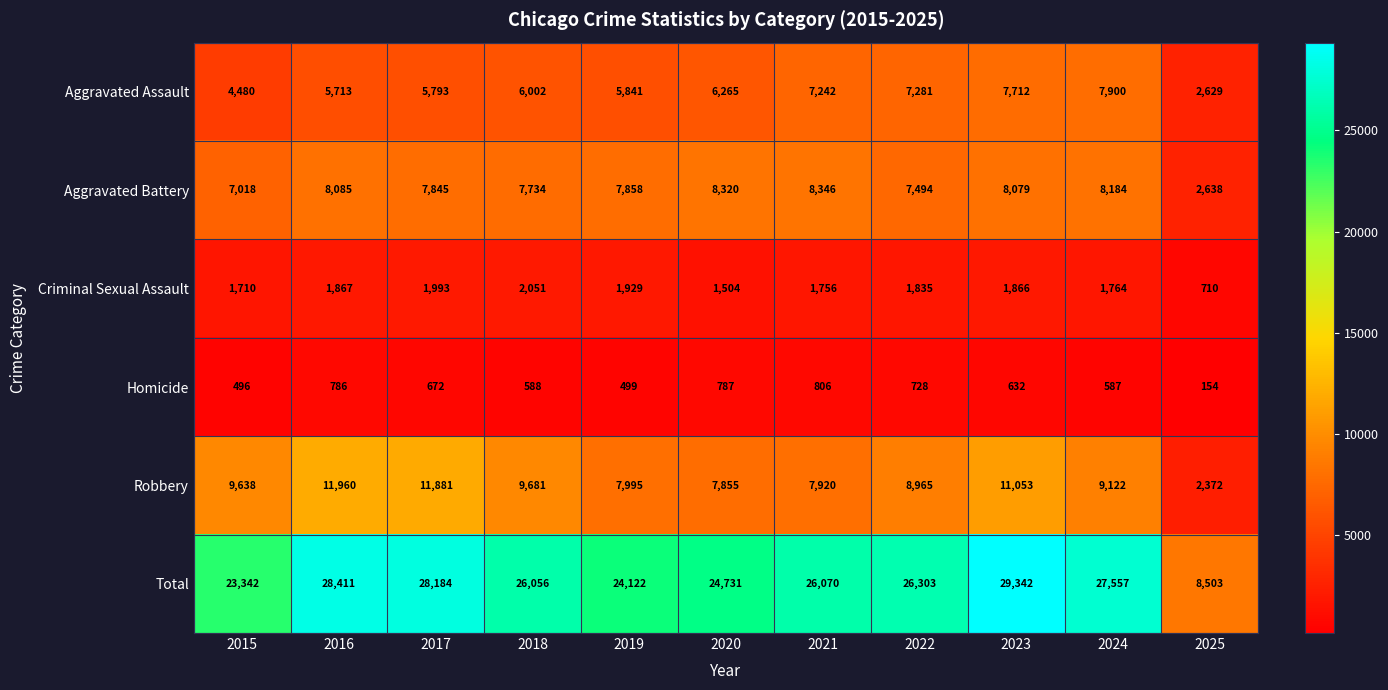

What is the total value across all series at 2019?

48244